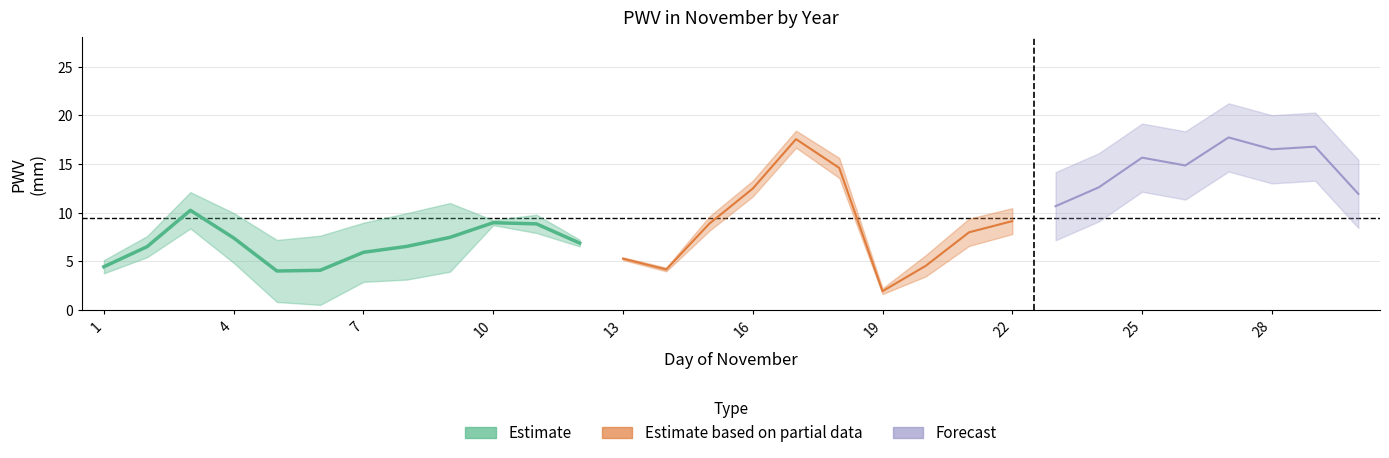

At which label does 2010 reach its peak?

17